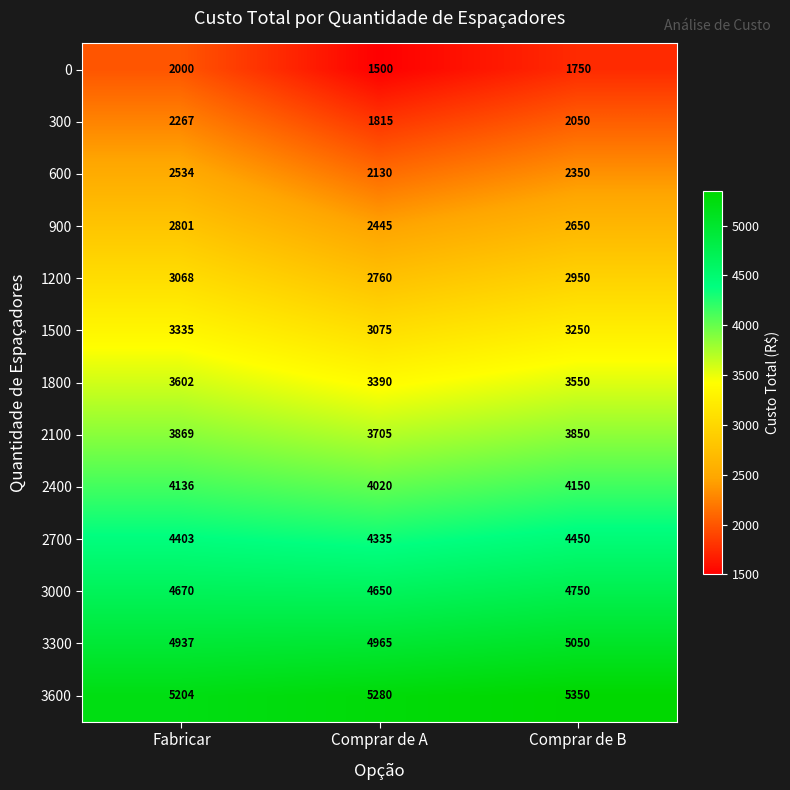

At which label does 2100 first exceed 3850?

Fabricar